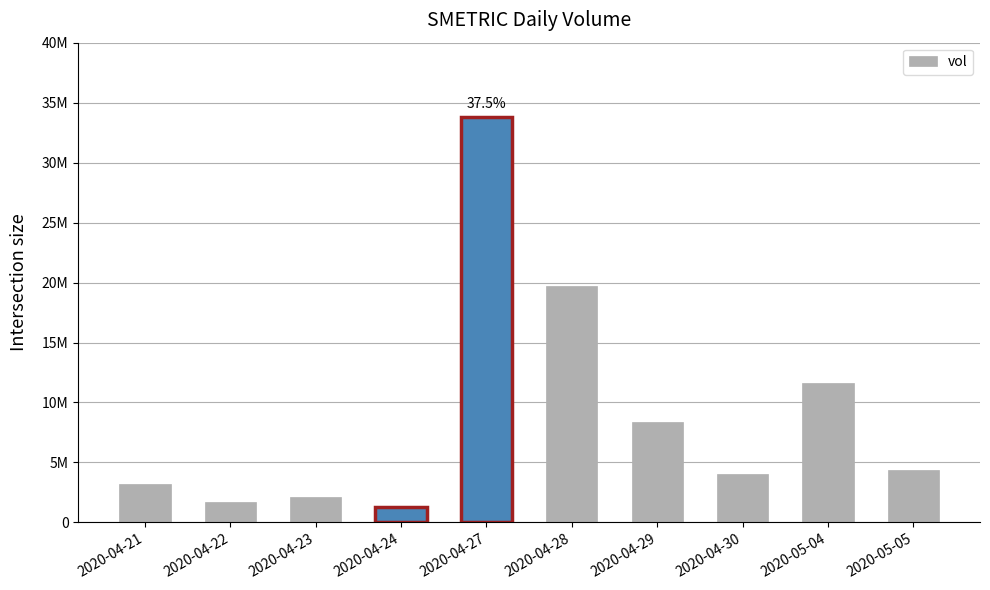

Does the chart contain any negative values?

No